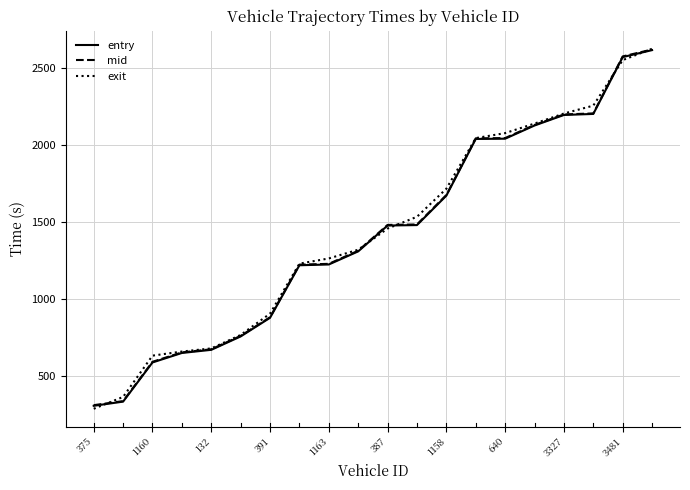

What is the lowest value of the exit series?

289.0